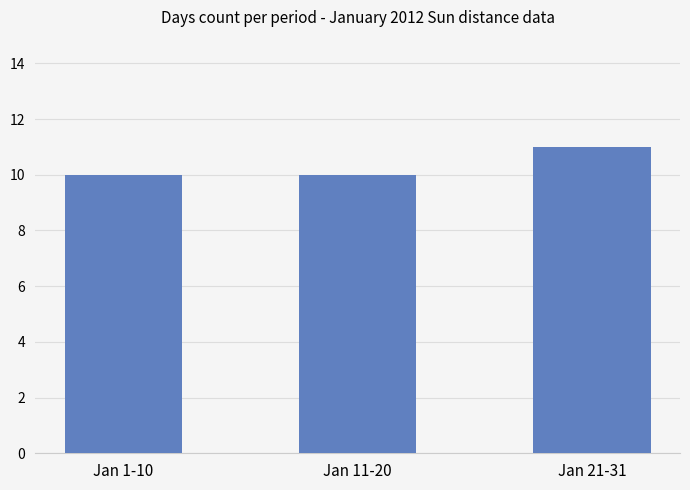

Reading left to right, what are all the values shown in this chart?

Jan 1-10=10	Jan 11-20=10	Jan 21-31=11